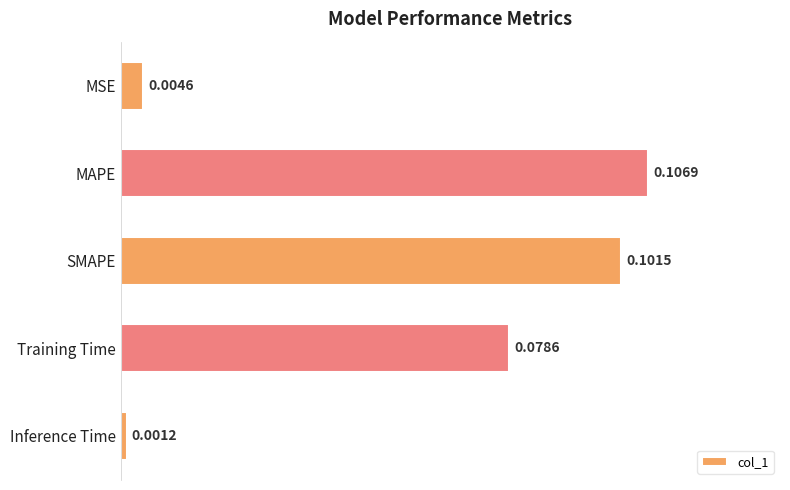

At which category does the chart reach its minimum across all series?

Inference Time